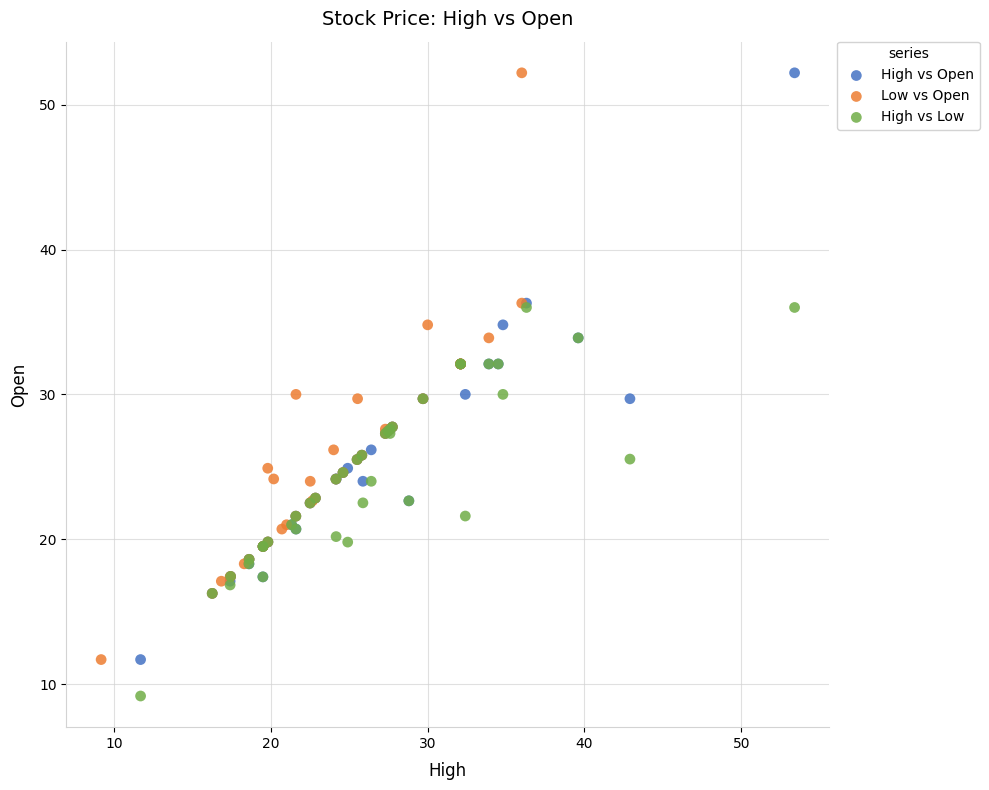

Which series contains the lowest Y value?

High vs Low